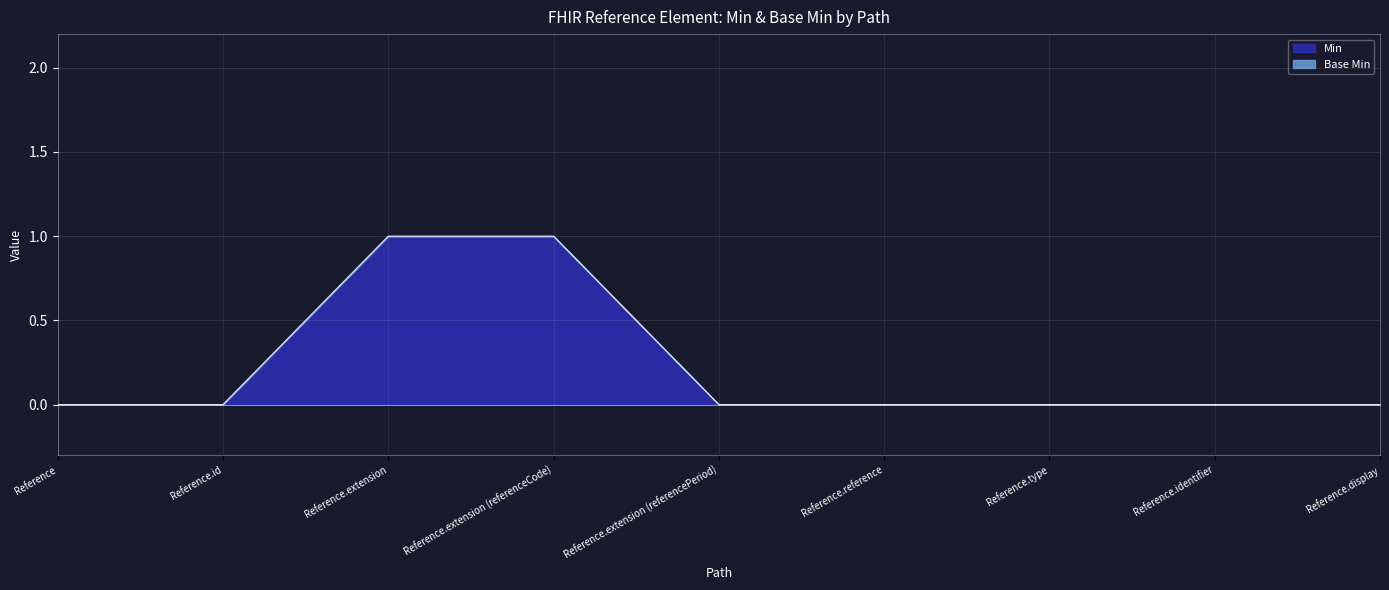

True or false: the data has more than 1 interior local peaks.

False